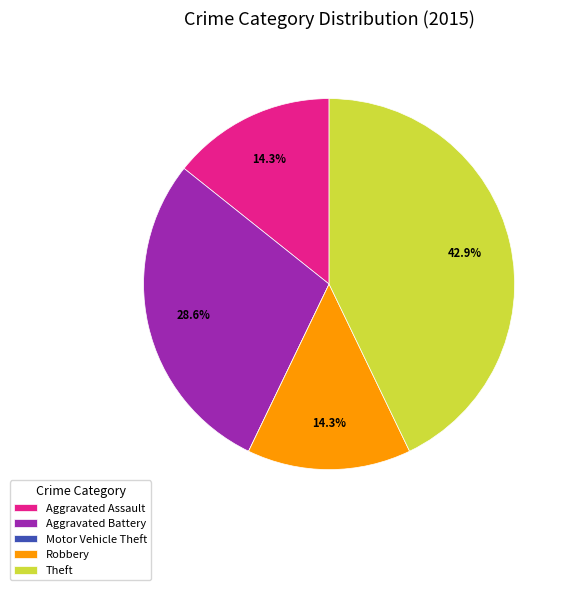

Combined, do Robbery and Aggravated Battery account for over 50%?

No